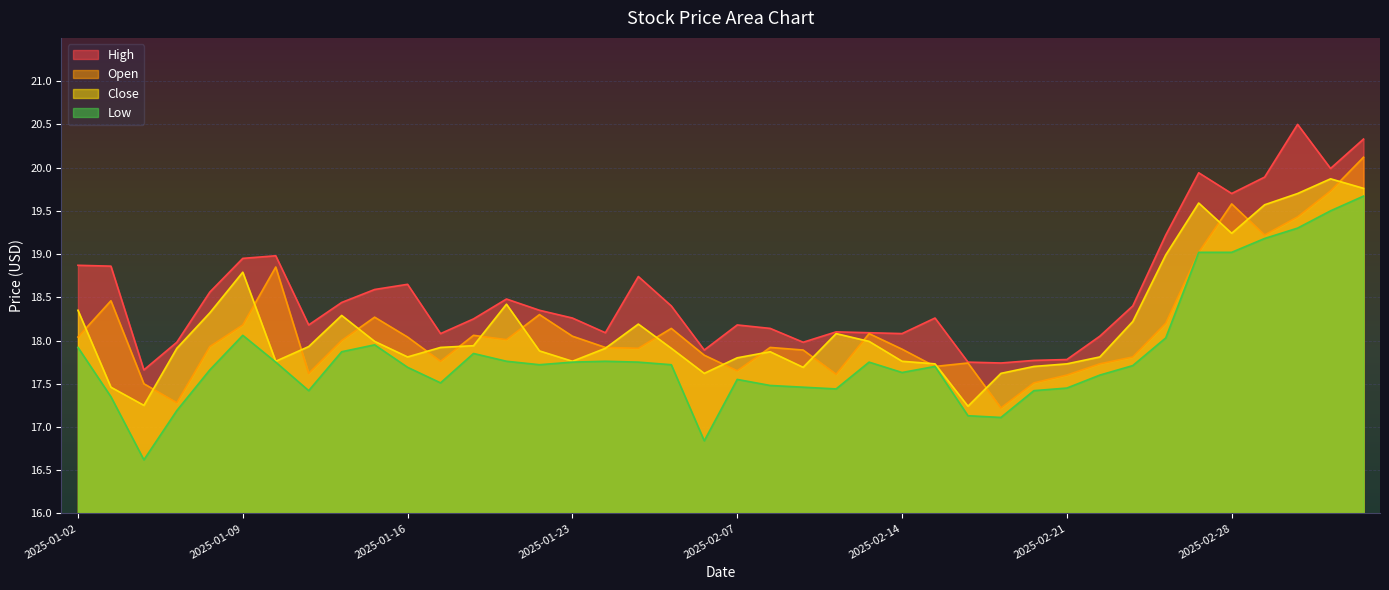

True or false: high and open cross at least once.

False